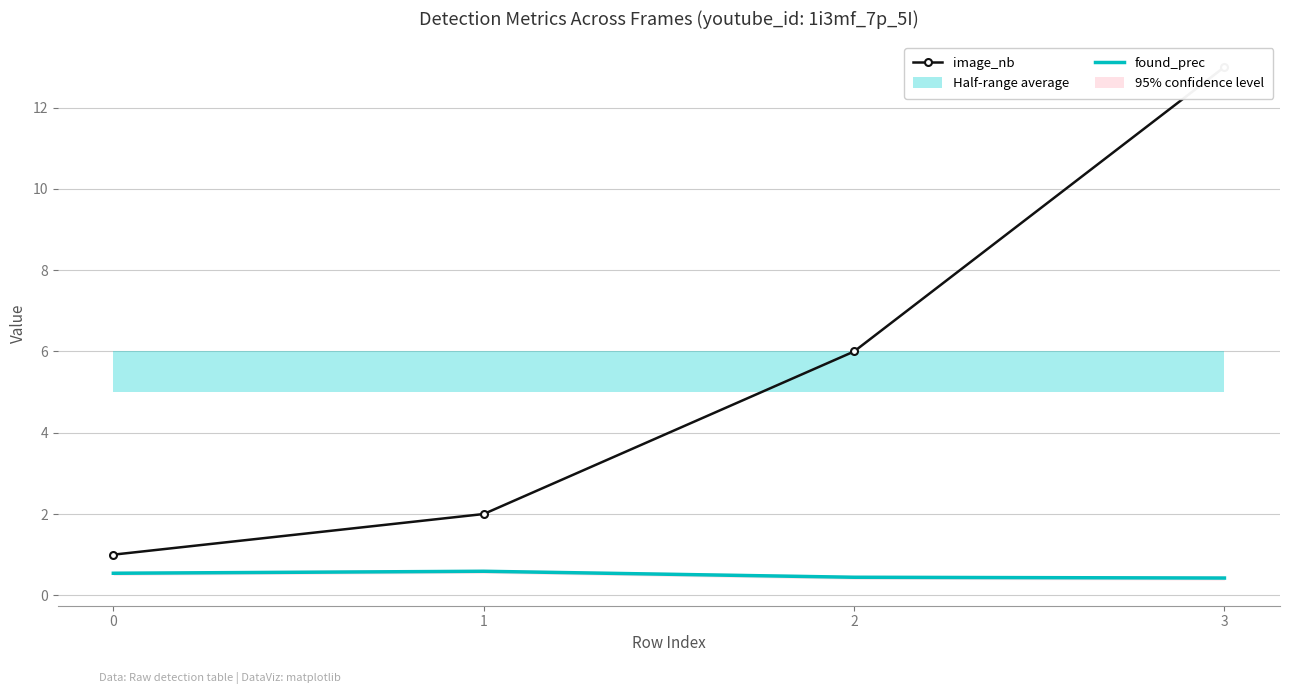

Is it true that image_nb equals 1.3 at 1?

False